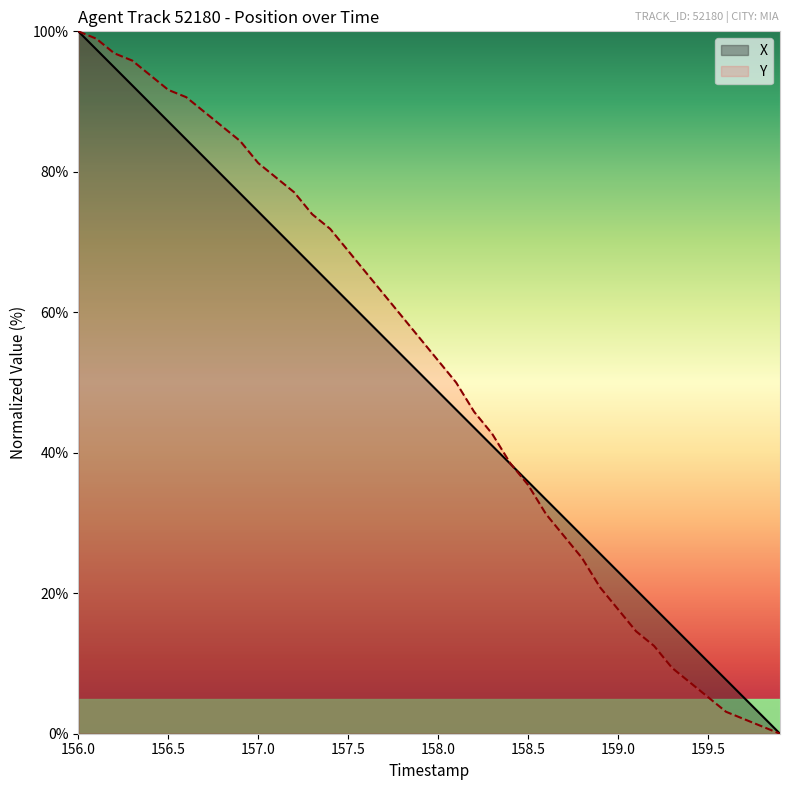

How many distinct data groups are displayed?

2